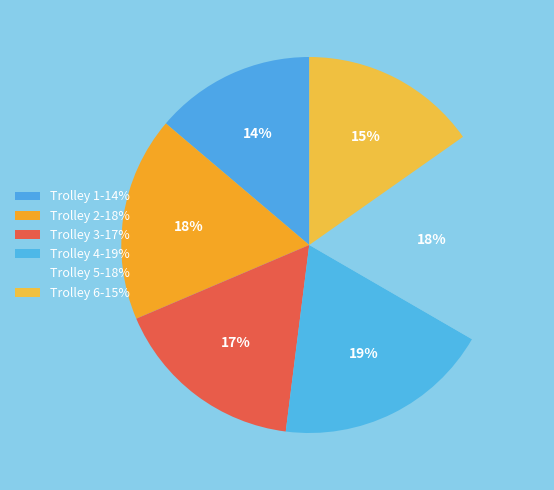

How many segments does this pie chart have?

6